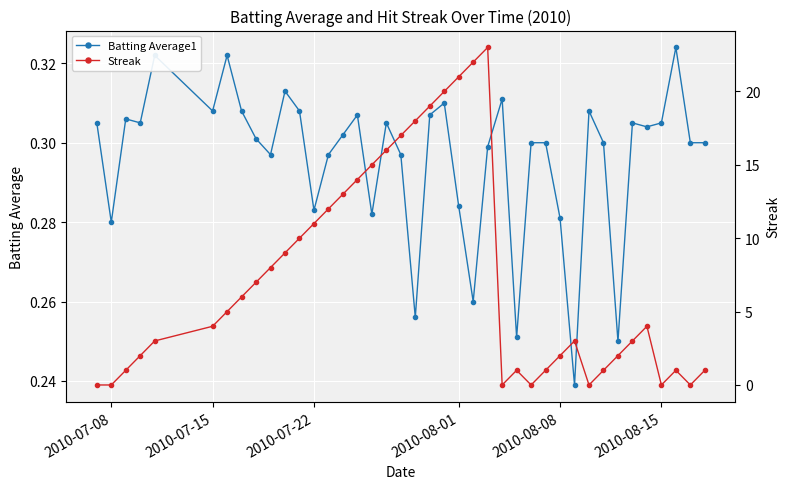

True or false: Batting Average1 has more than 2 points higher than both neighbors.

True